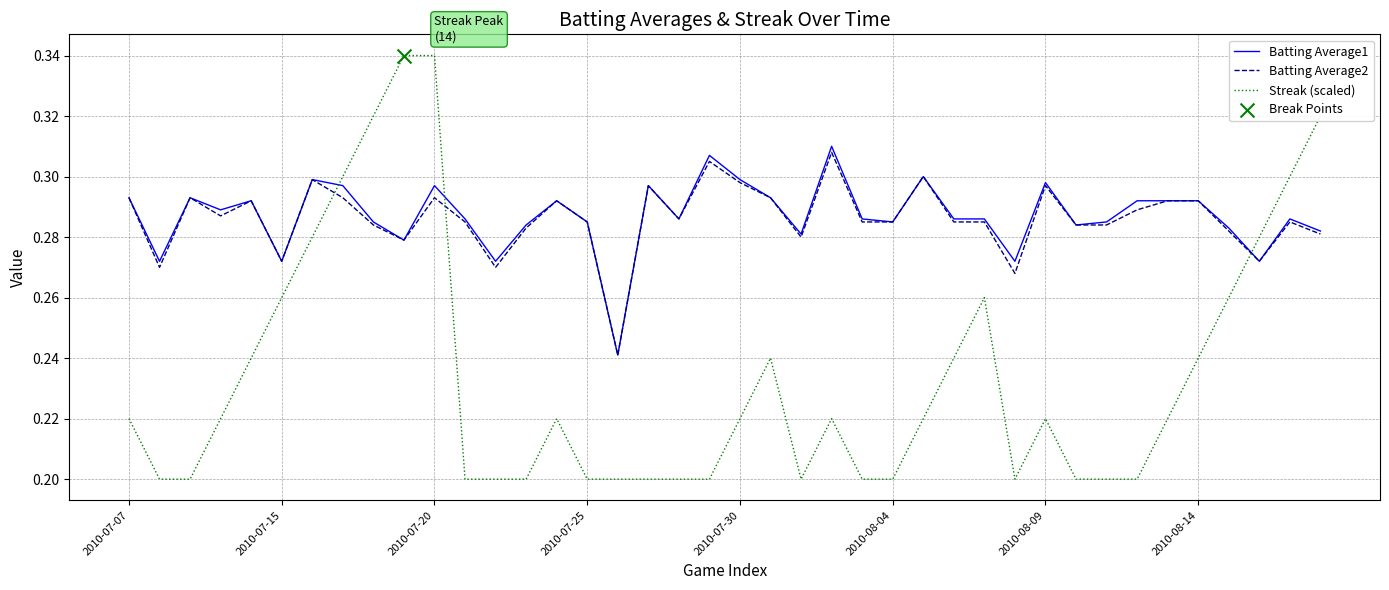

Which series has the widest spread of values?

Streak (scaled)